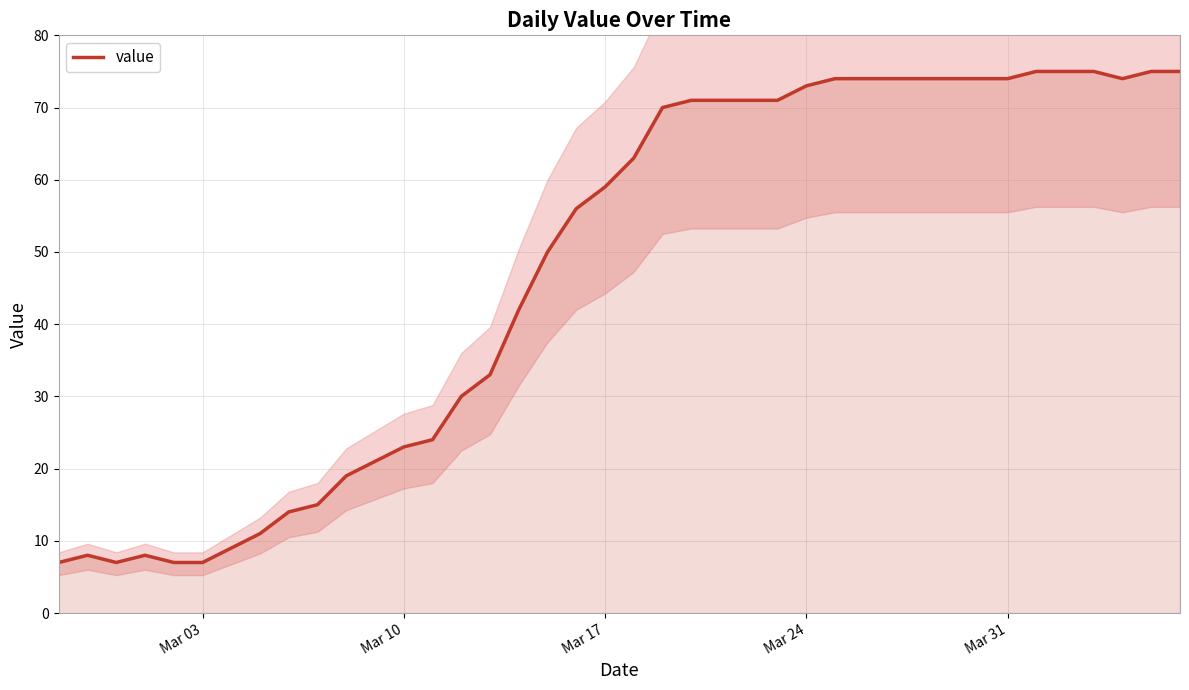

What is the maximum value for value?

75